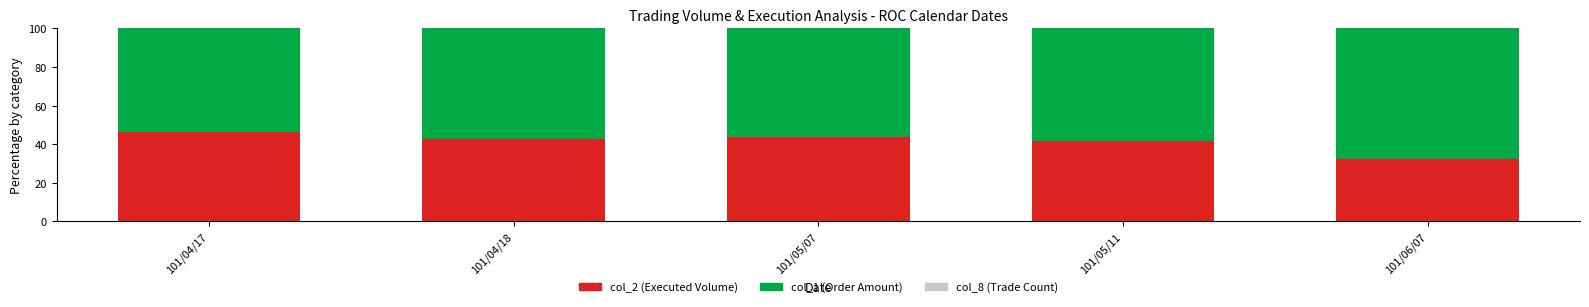

What is the total value across all series at 101/05/11?

100.0